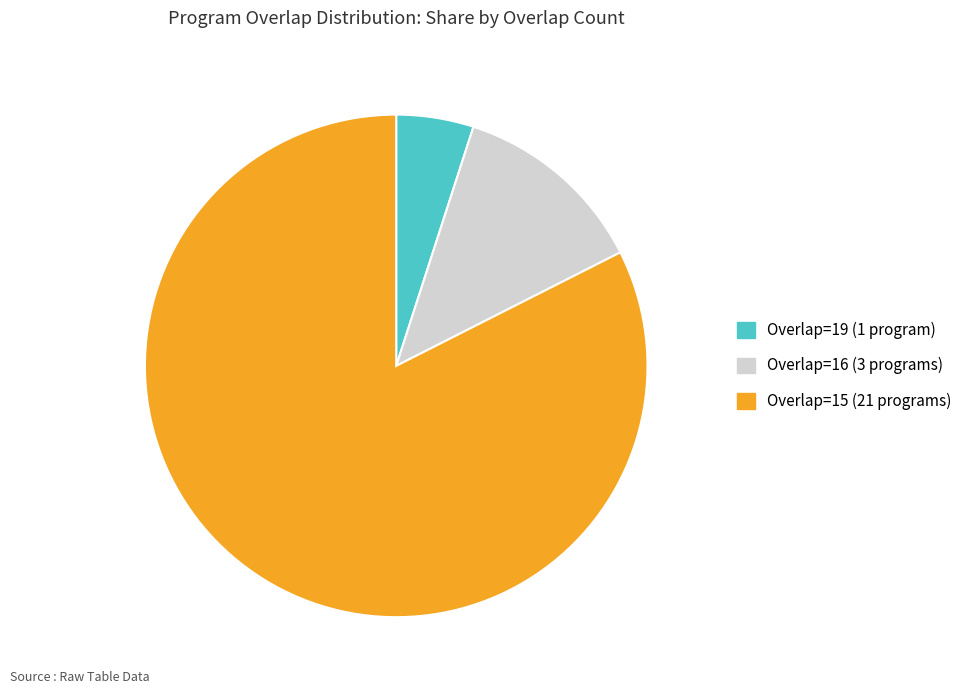

Is there a majority slice in this chart?

Yes